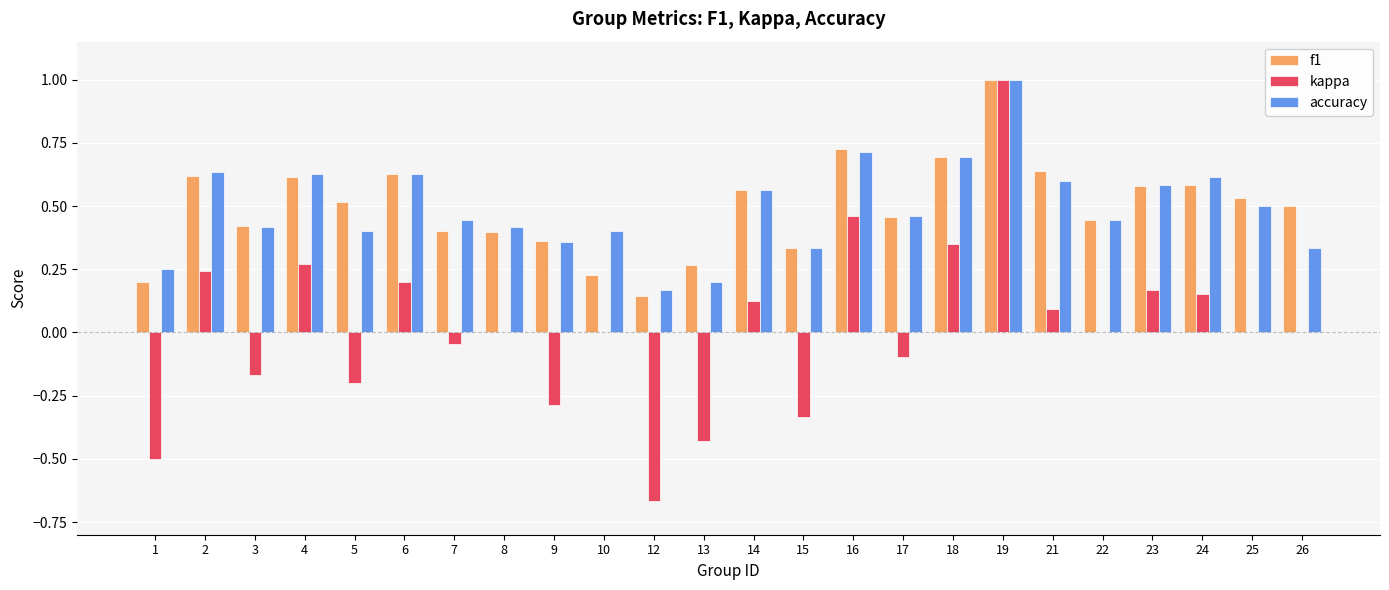

True or false: f1 has a value of 0.1 at 13.

False